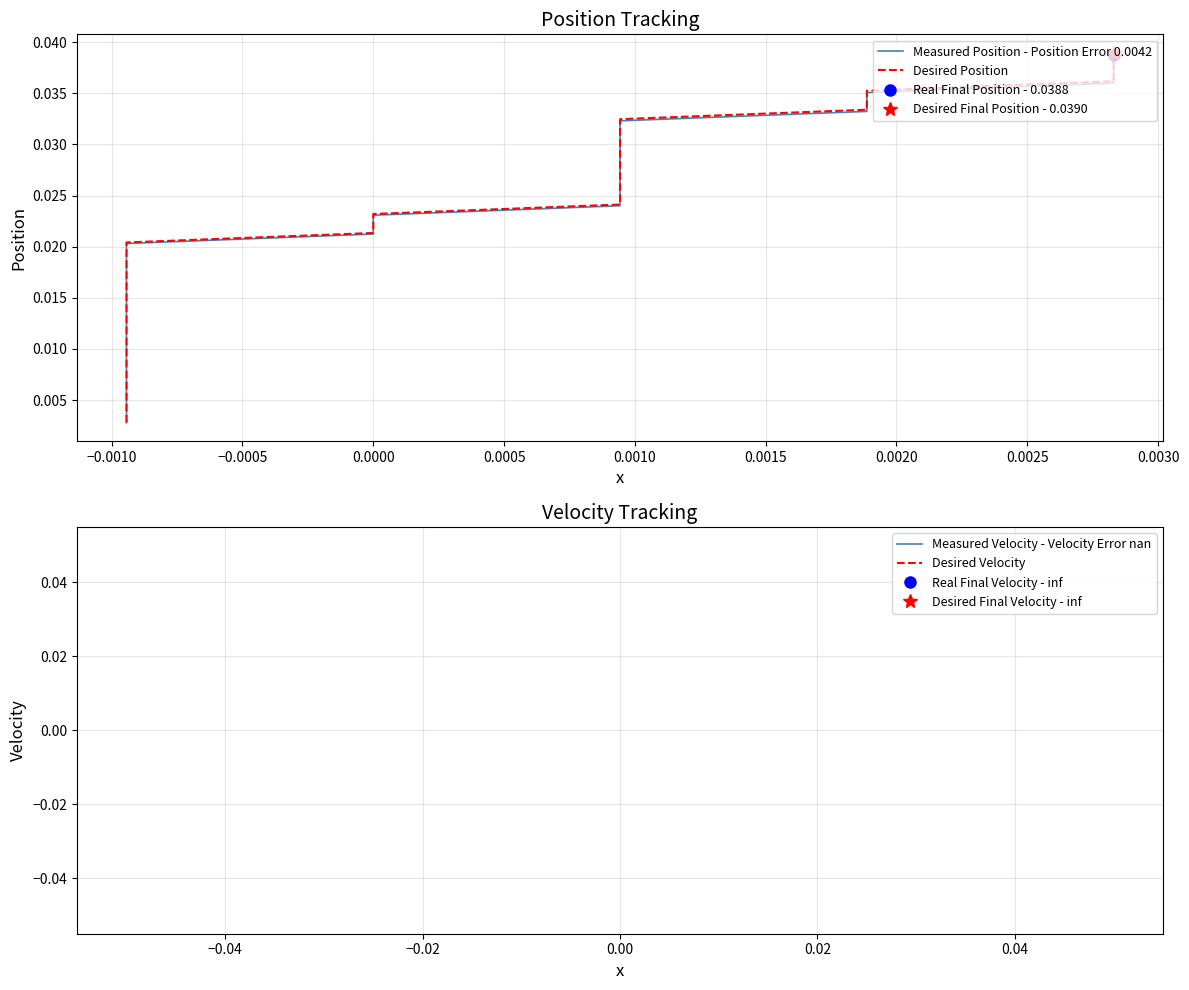

Does the chart have visible grid lines?

Yes